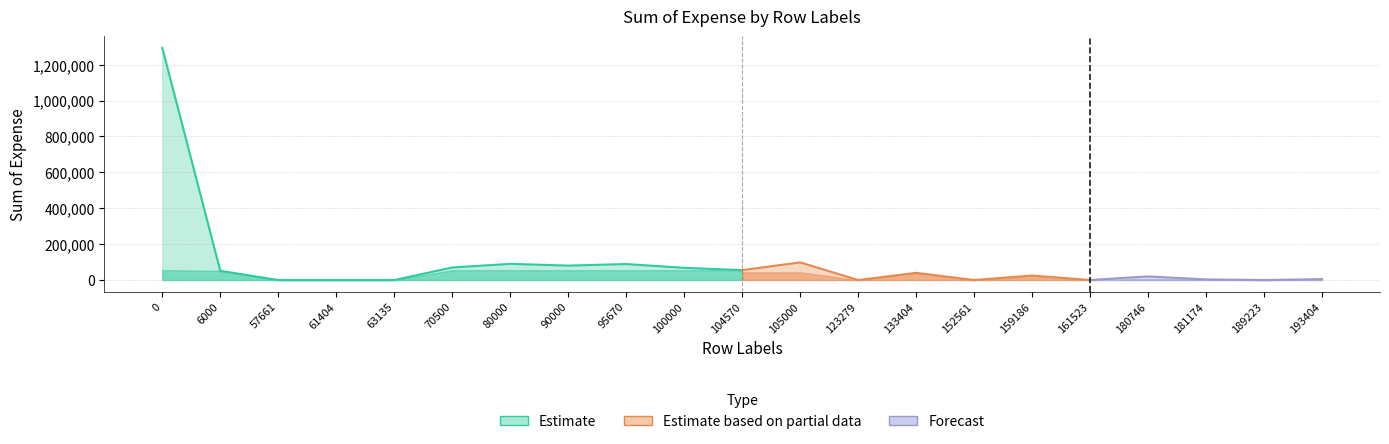

What is the value of the 9th point from the left?

89038